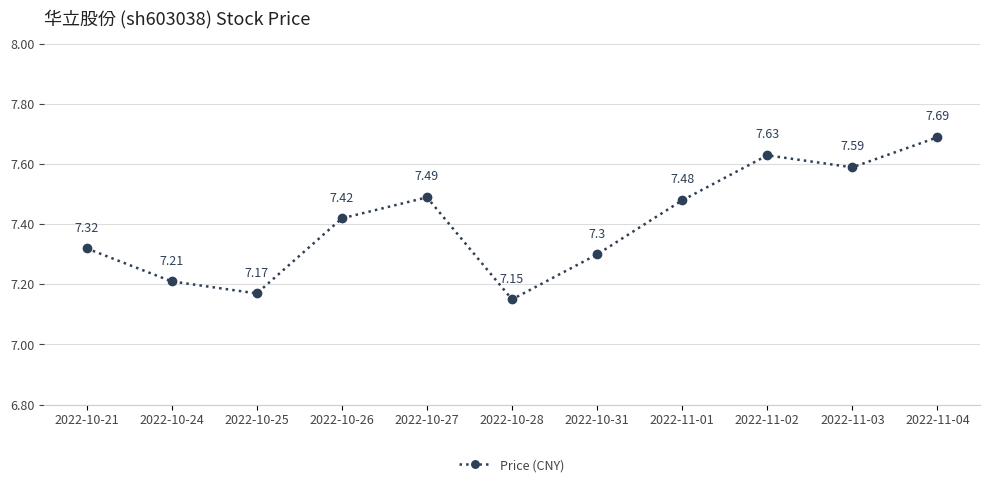

The value at 2022-11-03 is 13.1. True or false?

False